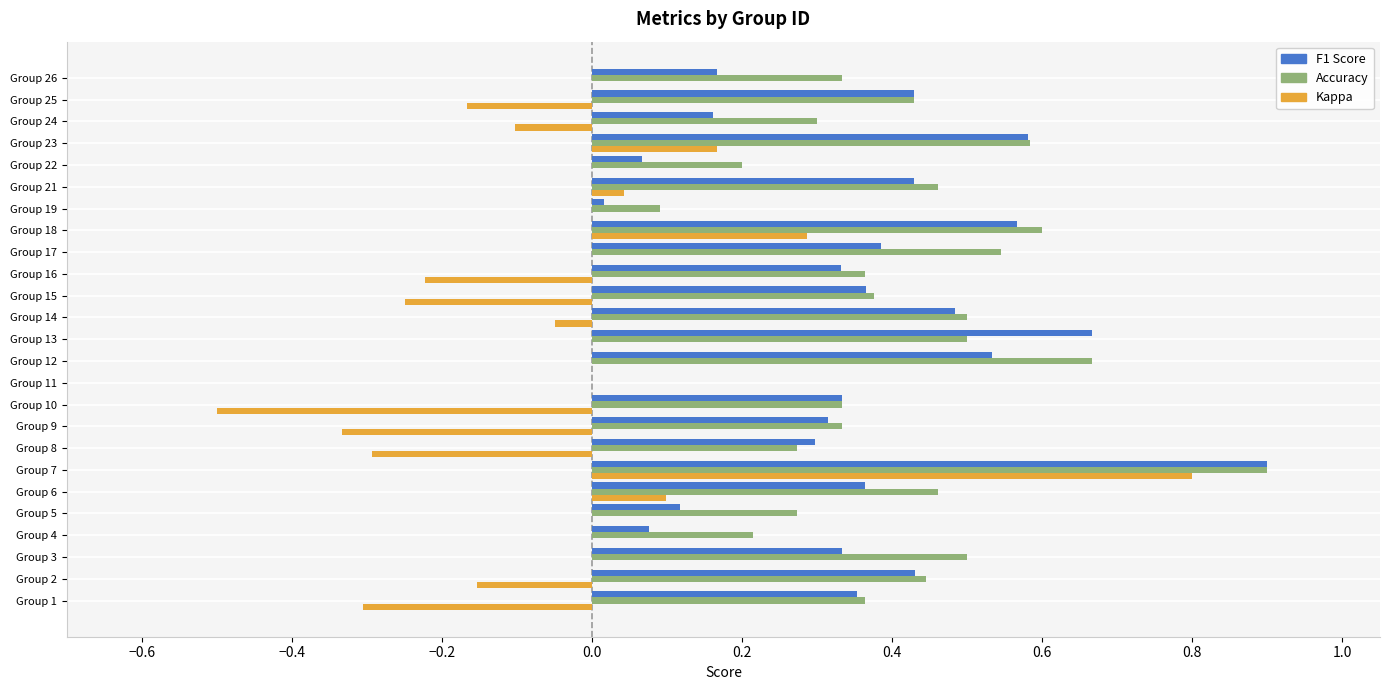

At which category is the sum across all series the highest?

Group 7